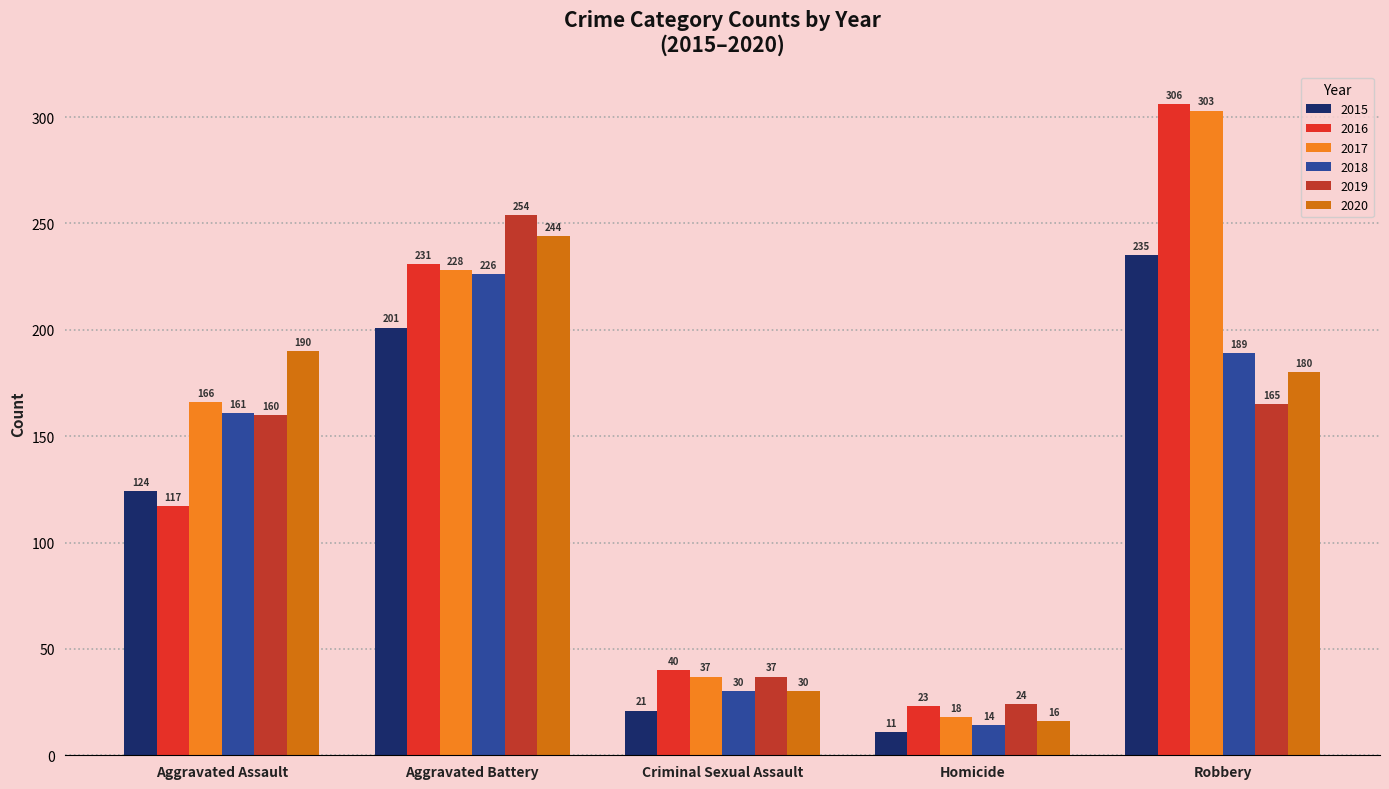

What is the label of the 4th bar from the left?

Homicide